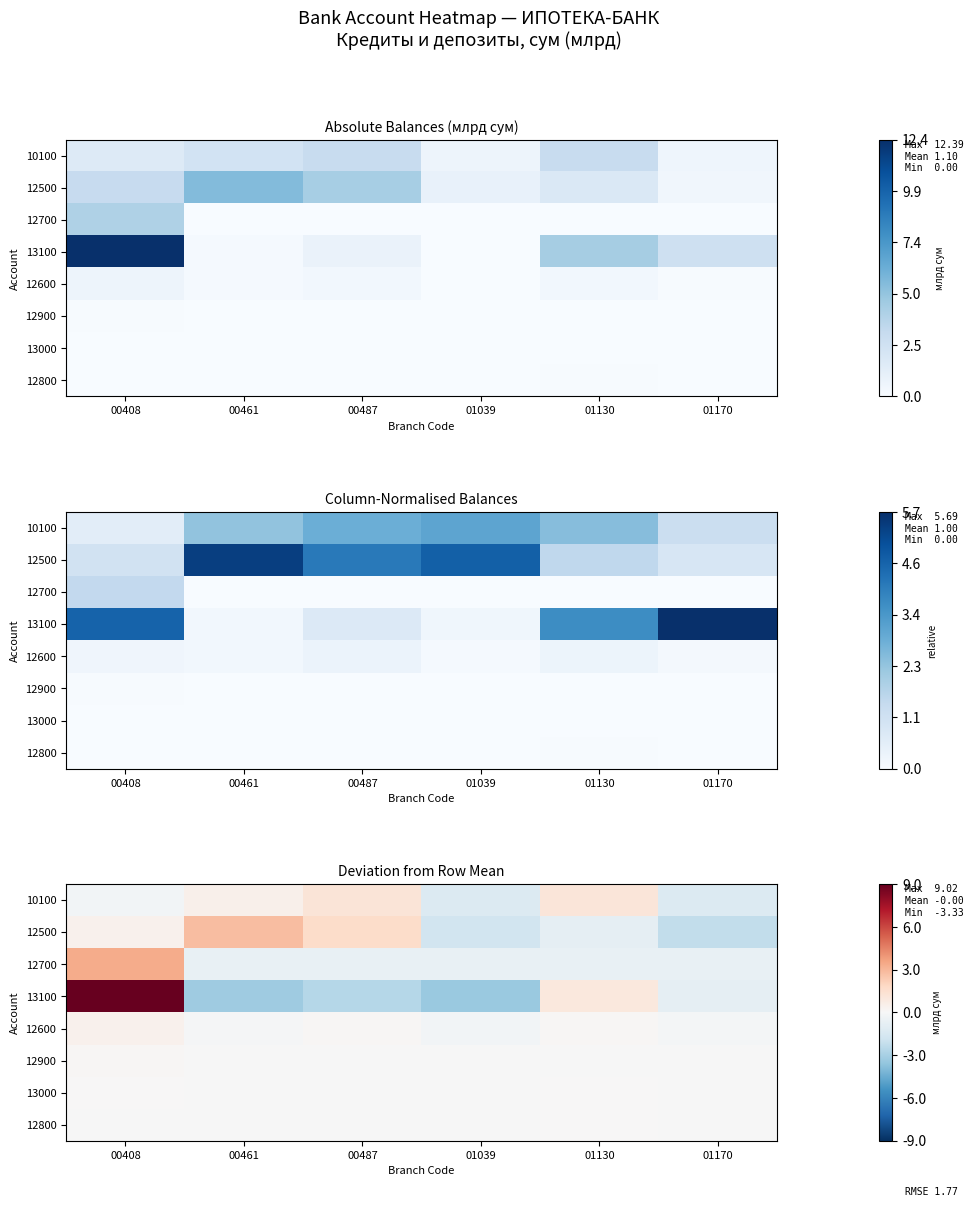

What is the sum of the 12700 values at 01170 and 00461?

-1.3